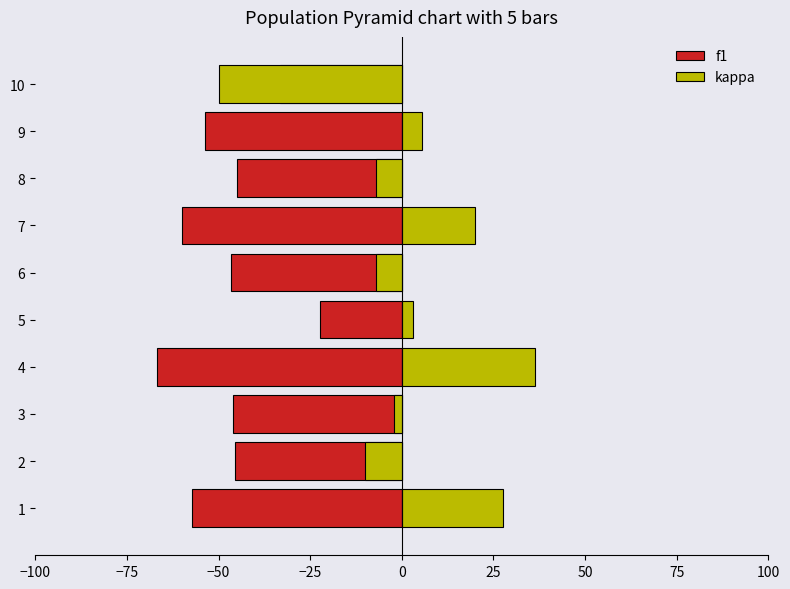

At how many categories does at least one series exceed -29?

9